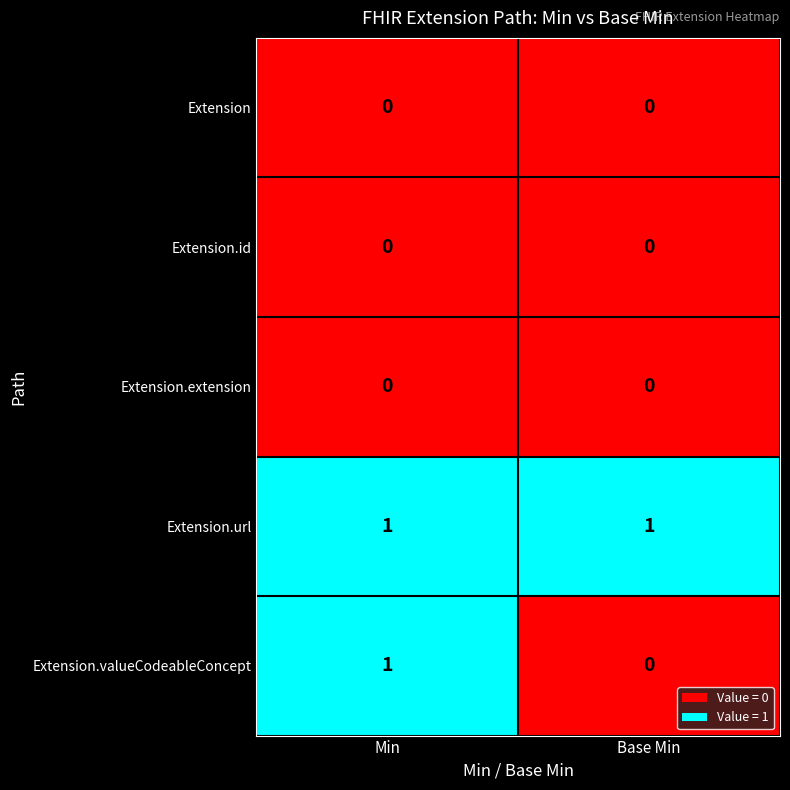

At which label does Extension.valueCodeableConcept reach its minimum?

Base Min